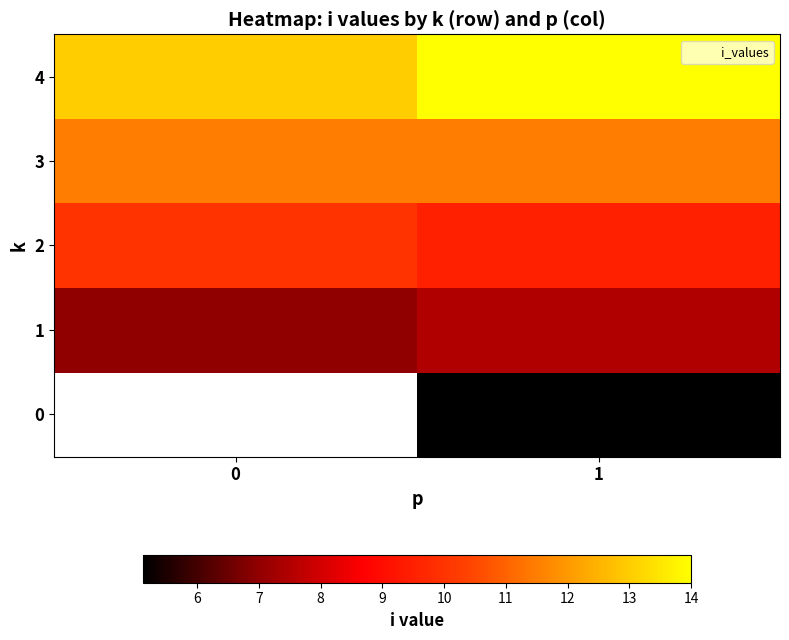

The 1 series shows 10.9 at 0. True or false?

False